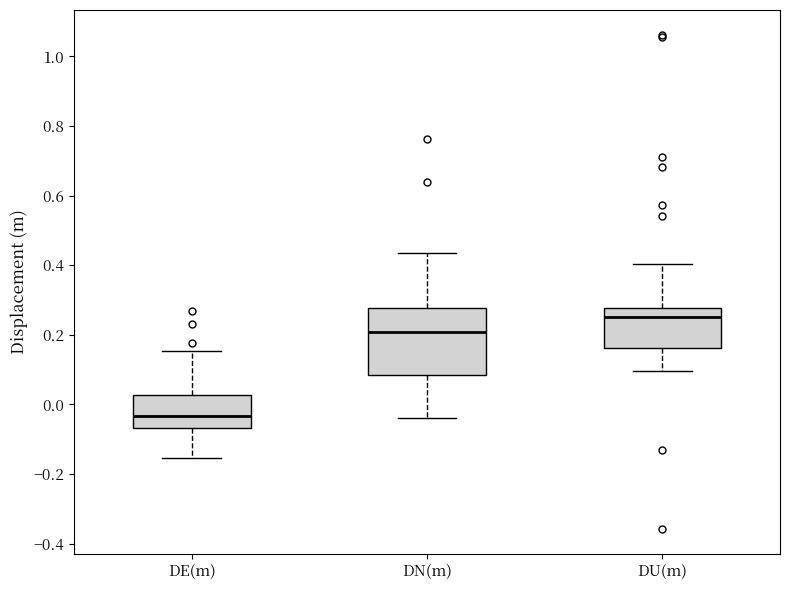

Reading left to right, transcribe this box plot: for each box, give where its median line is, the range the box spans, and where its two whiskers end, as read against the y-axis. The values are not printed on the chart, so give them approximately, as read against the axis.

DE(m): median -0.04, box -0.06 to 0.02, whiskers -0.16 to 0.16
DN(m): median 0.20, box 0.08 to 0.28, whiskers -0.04 to 0.44
DU(m): median 0.26, box 0.16 to 0.28, whiskers 0.10 to 0.40